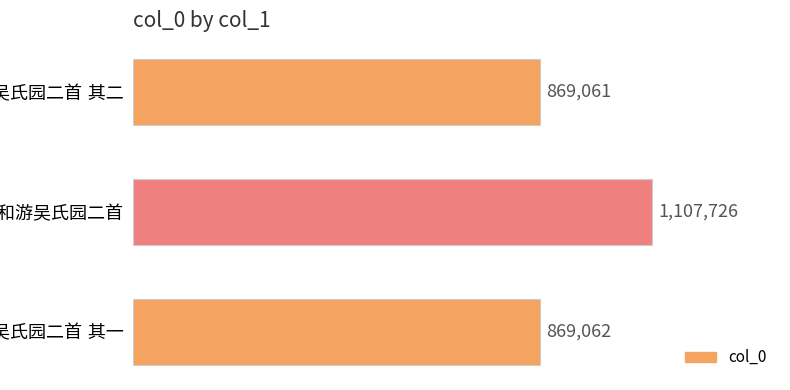

Does the chart contain any negative values?

No